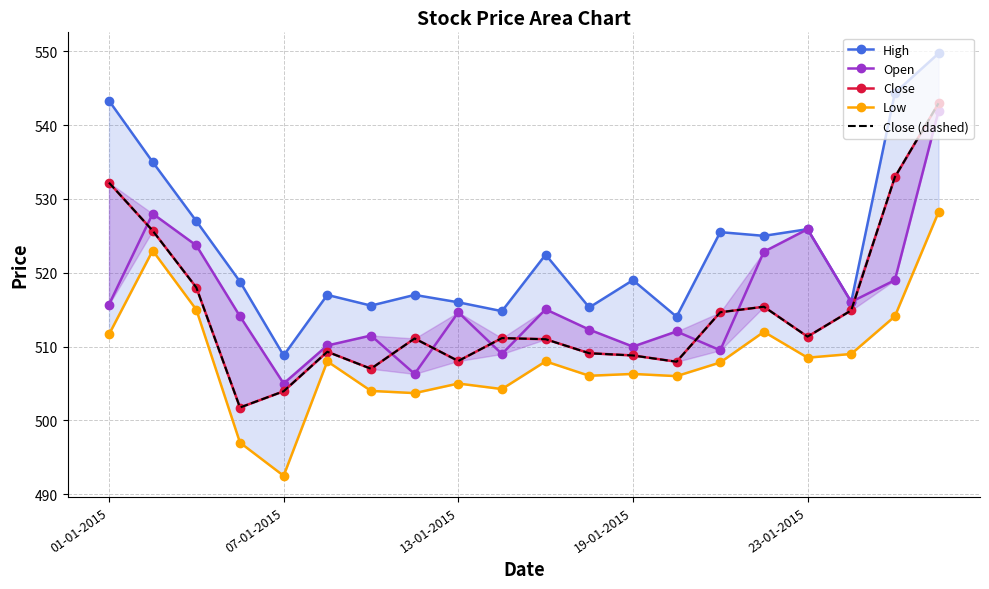

Read the Open value at 17.

516.0